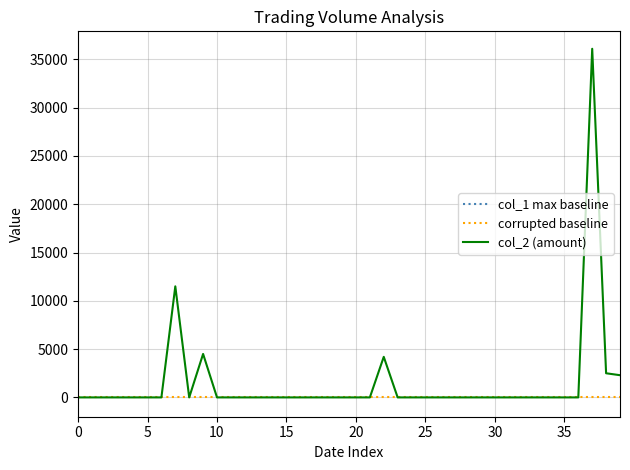

How many interior local peaks does the col_1 series have?

4